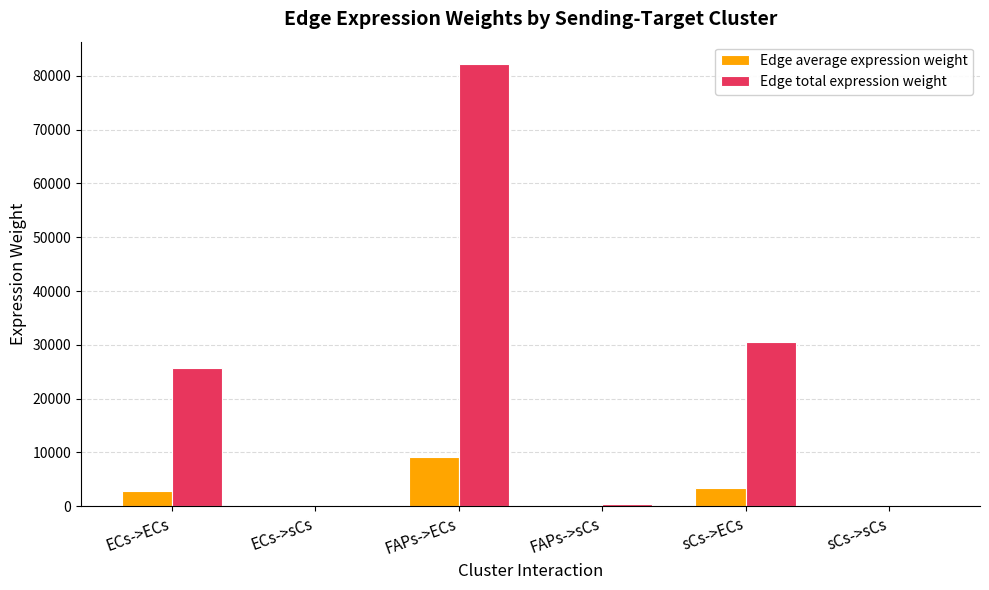

How many data points does each series have?

6